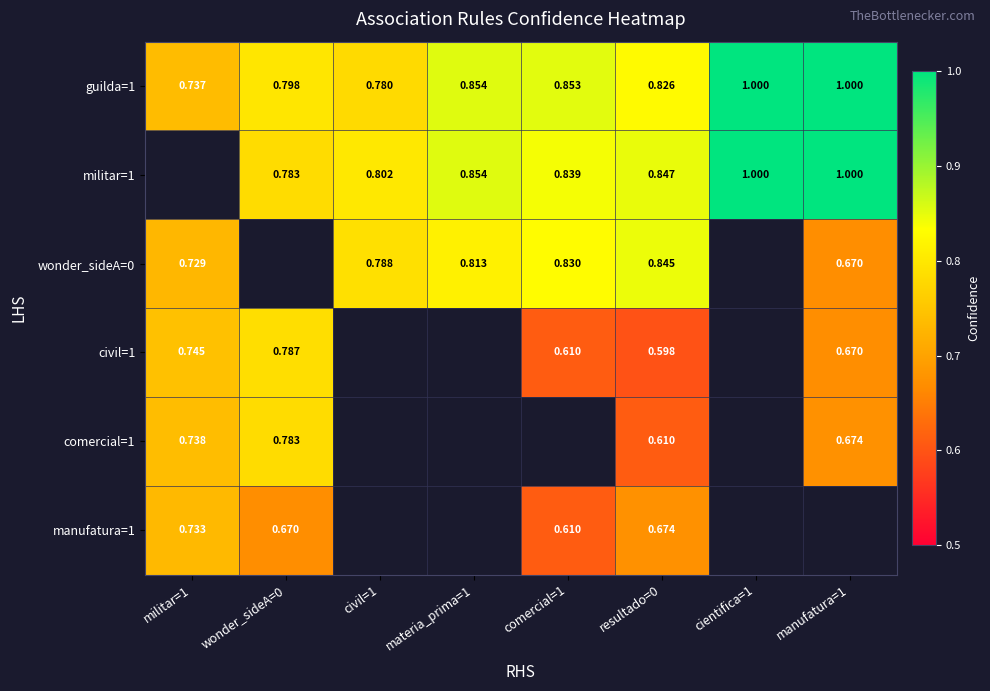

Is the value of wonder_sideA=0 at civil=1 greater than the value of comercial=1 at resultado=0?

Yes